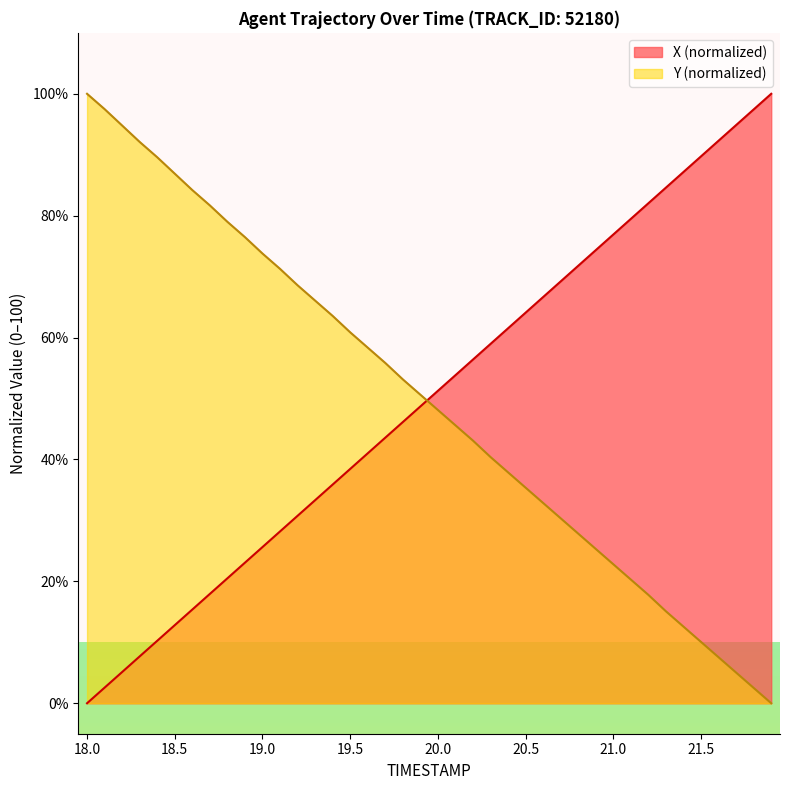

What is the difference between the highest and lowest values at 21.5?

79.7